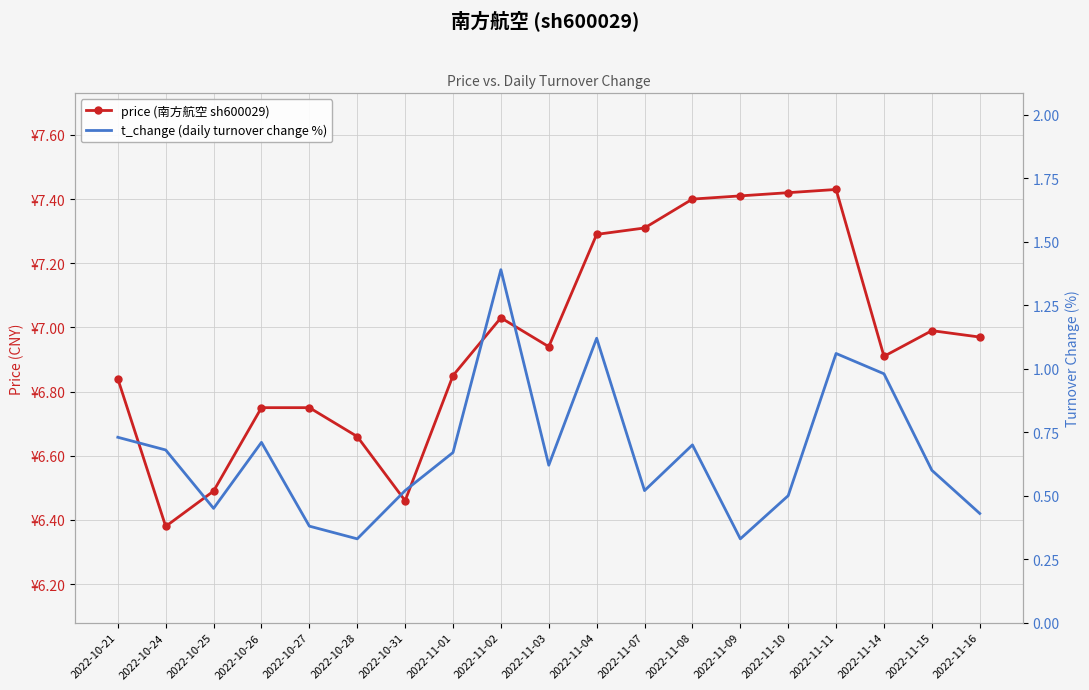

What is the total value across all series at 2022-11-11?

8.5